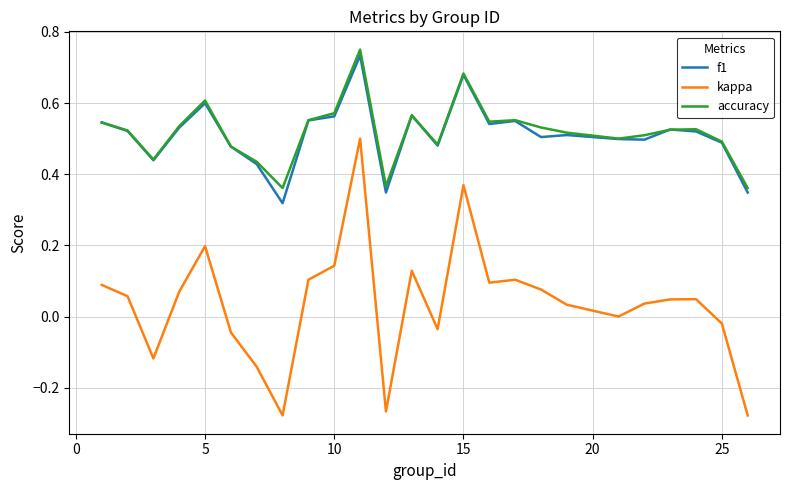

True or false: accuracy and kappa cross at least once.

False